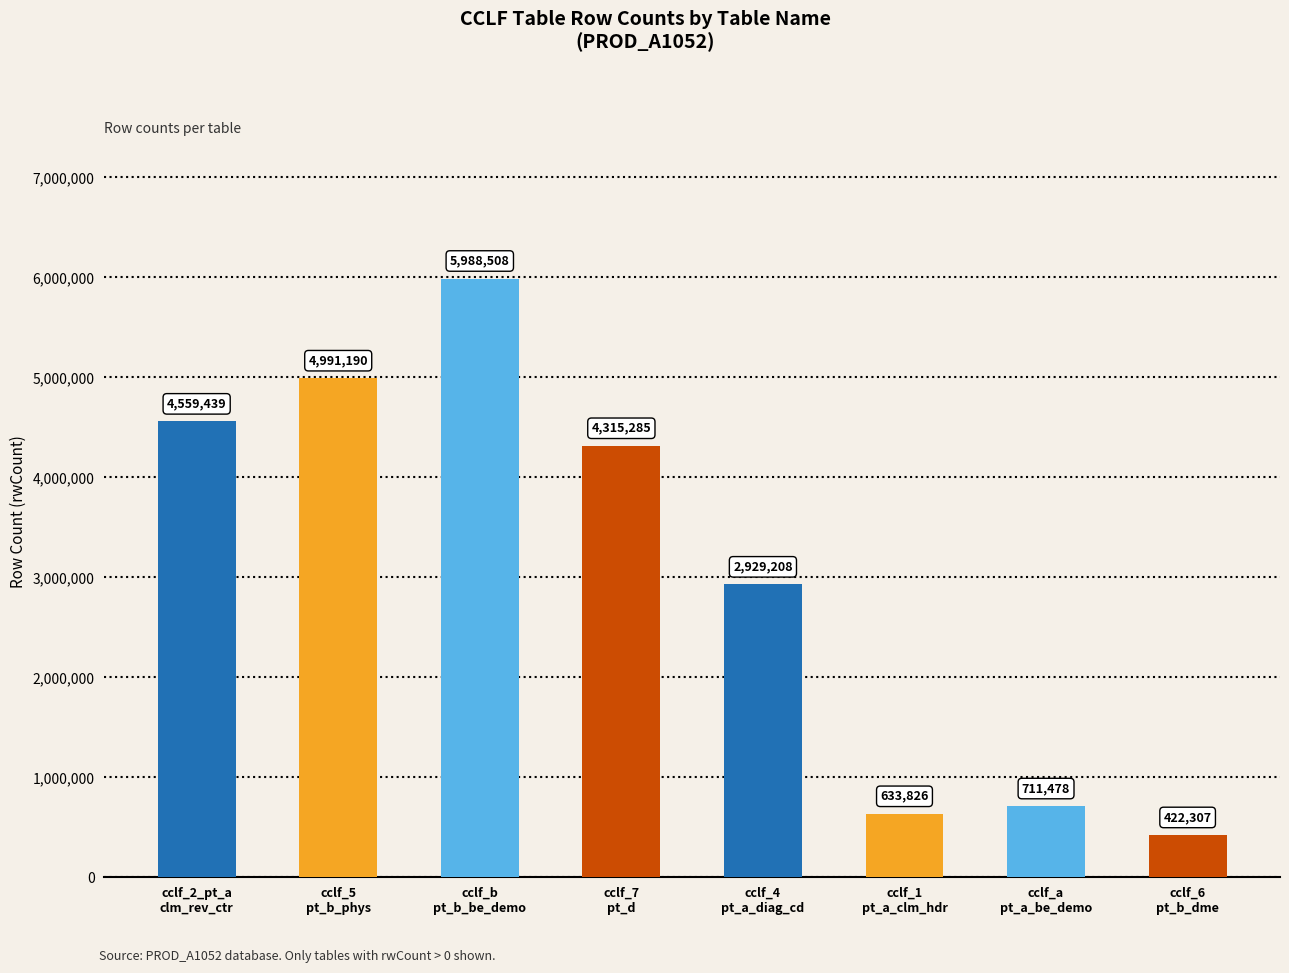

Reading right to left, list all the values displayed in this chart.

422307	711478	633826	2929208	4315285	5988508	4991190	4559439